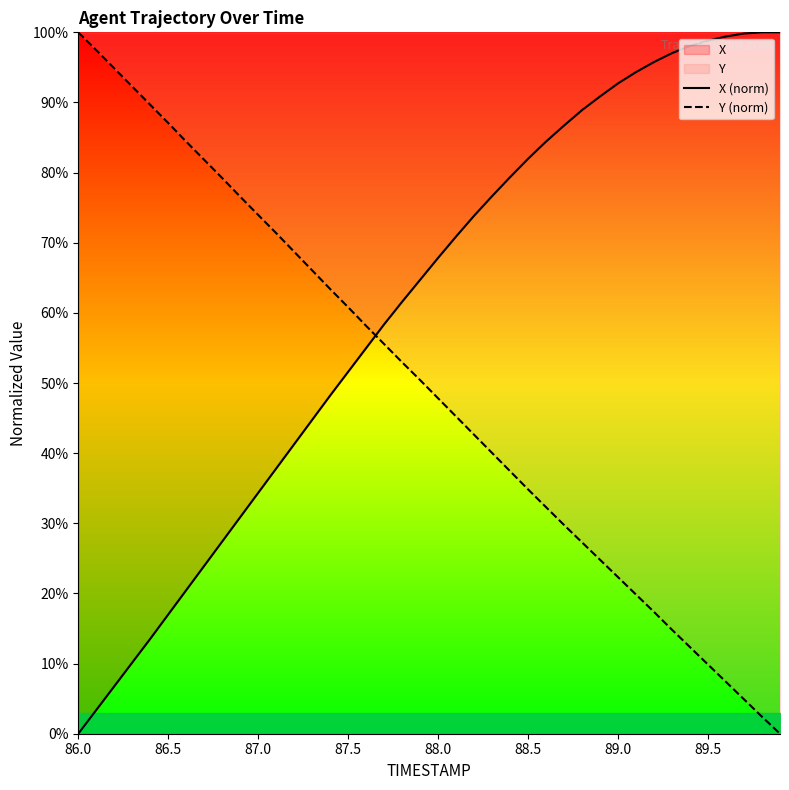

Which category has the highest value in the Y (norm) series?

86.0